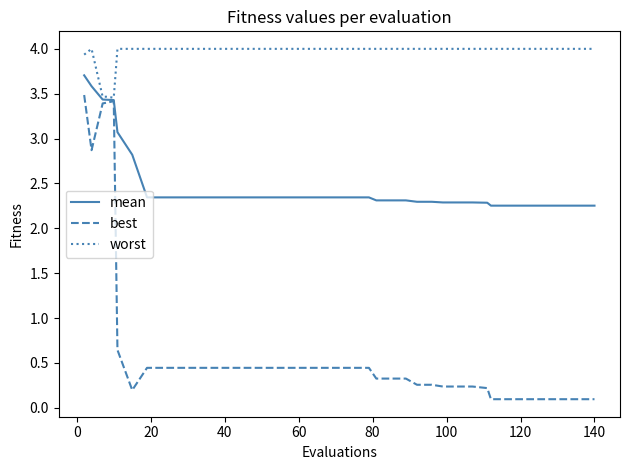

What is the greatest value displayed?

4.0